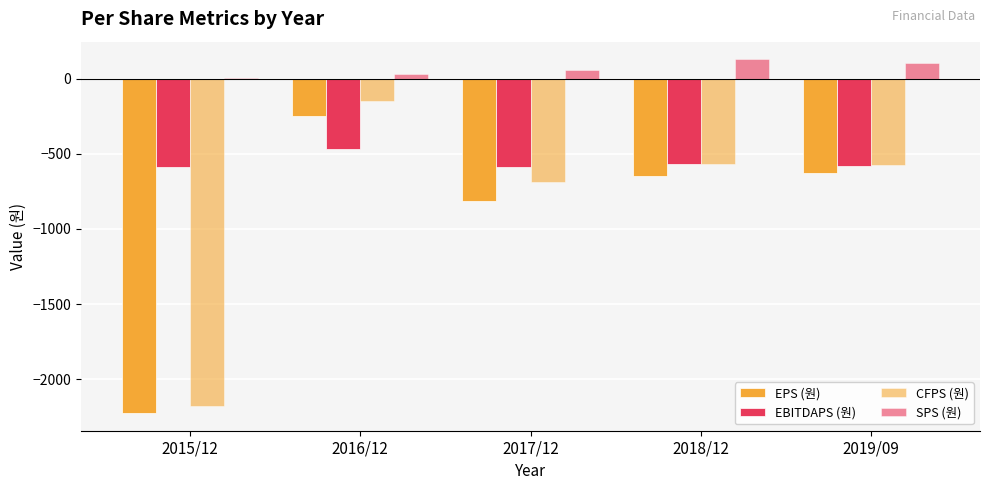

How many groups of bars are there?

5